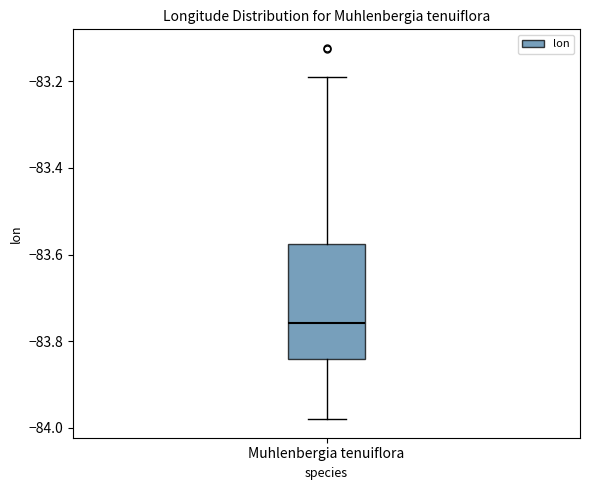

Read this box plot against the y-axis: the position of the median line, the range covered by the box, and the ends of both whiskers. The values are not printed on the chart, so give them approximately, as read against the axis.

median -83.76, box -83.84 to -83.58, whiskers -83.98 to -83.20